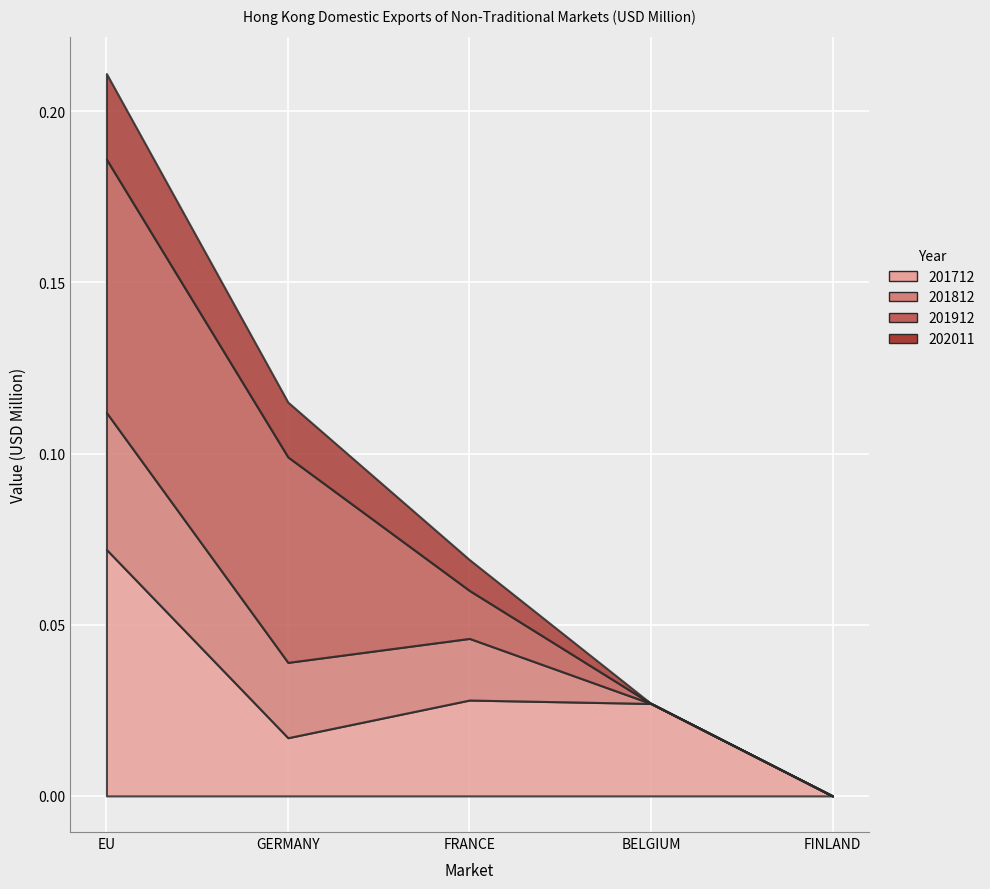

True or false: 202011 and 201812 intersect in this chart.

False